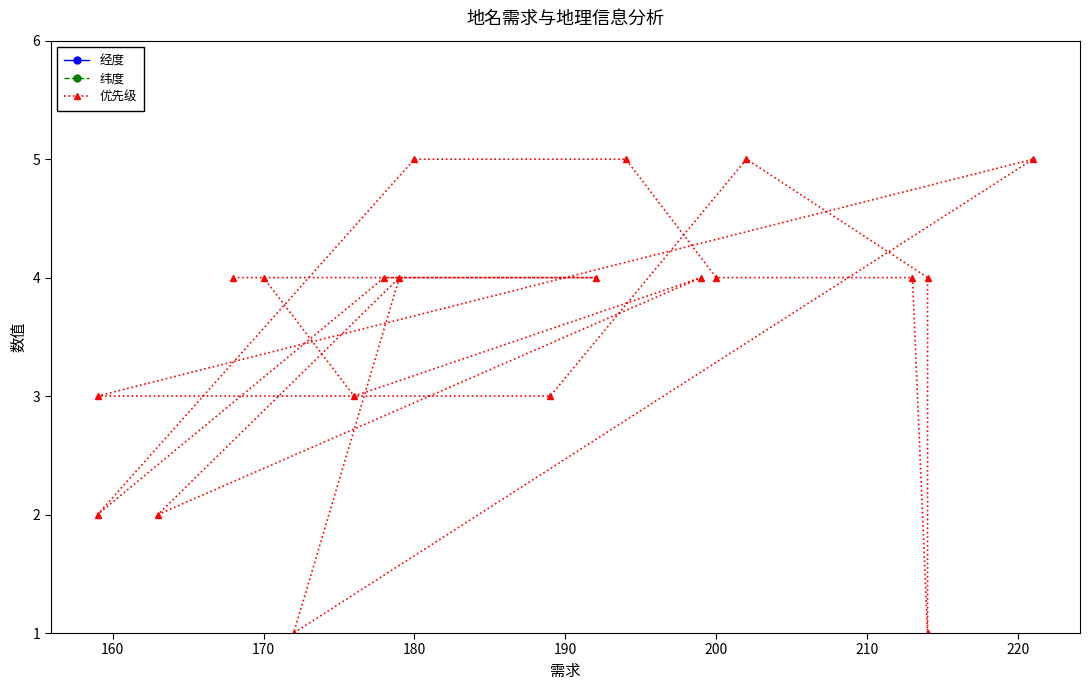

What is the sum of all 优先级 values?

71.0